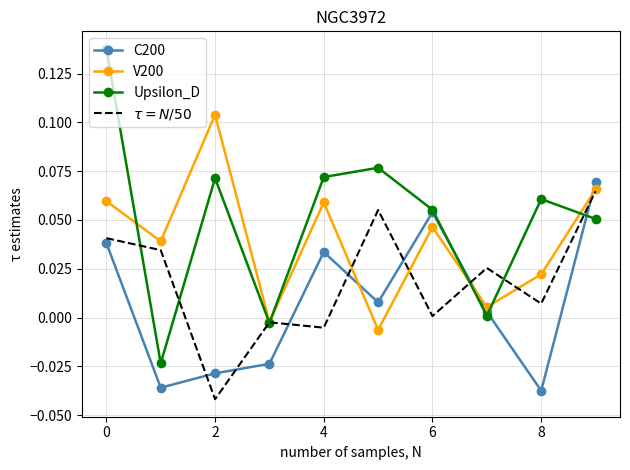

Which series has the largest total across all categories?

Upsilon_D